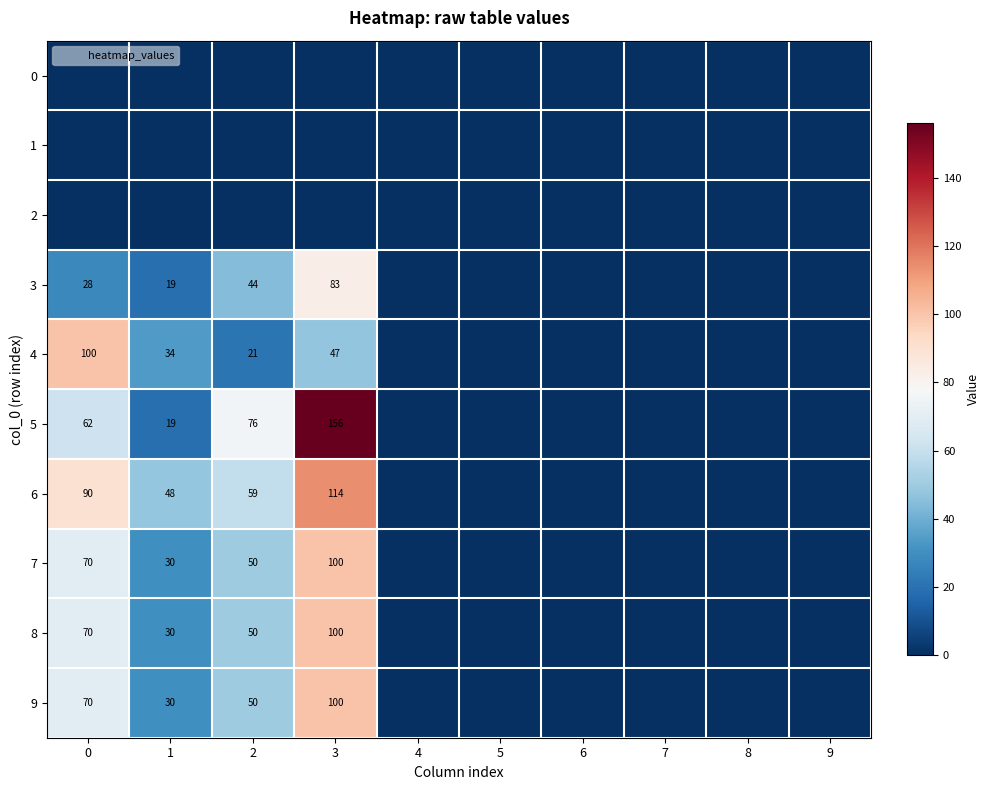

The value of 9 at 0 is 70. True or false?

True